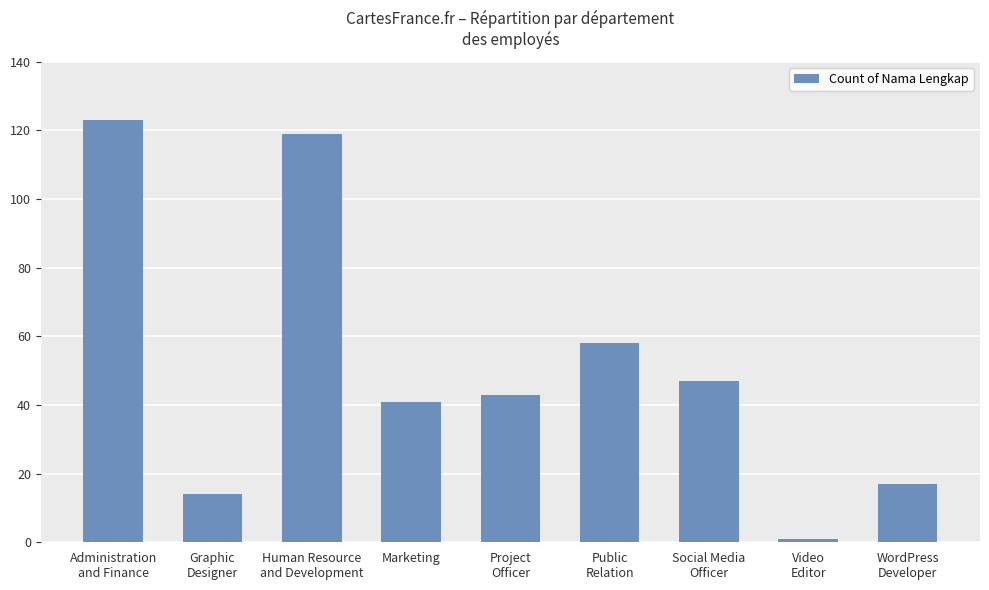

What is the difference between the maximum and second lowest values?

109